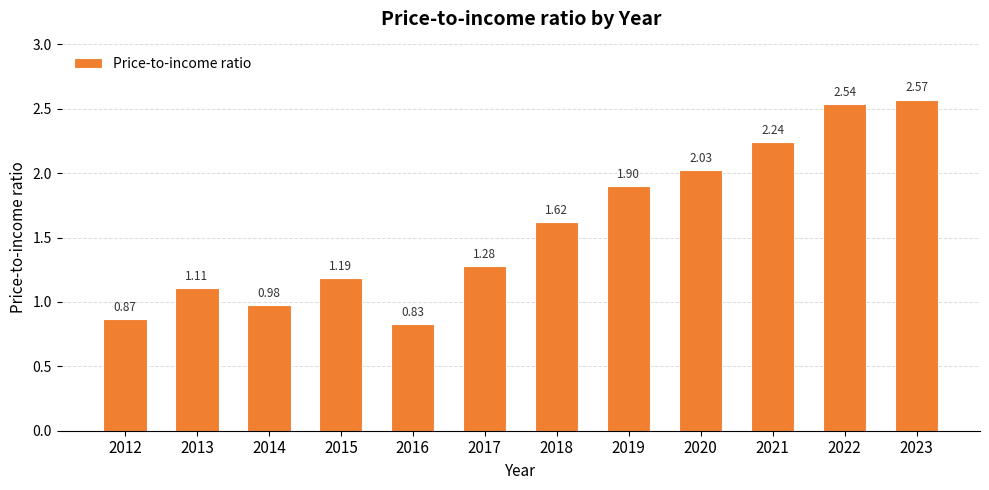

Between 2021 and 2015, which is larger?

2021